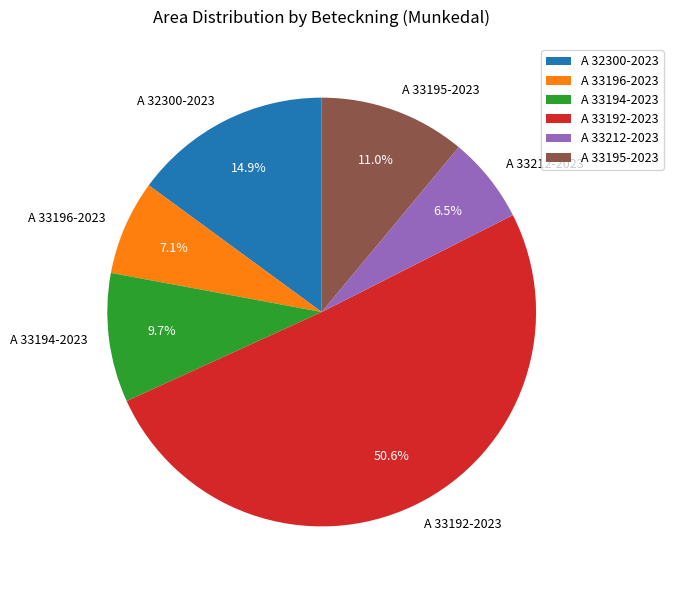

What is the majority slice?

A 33192-2023